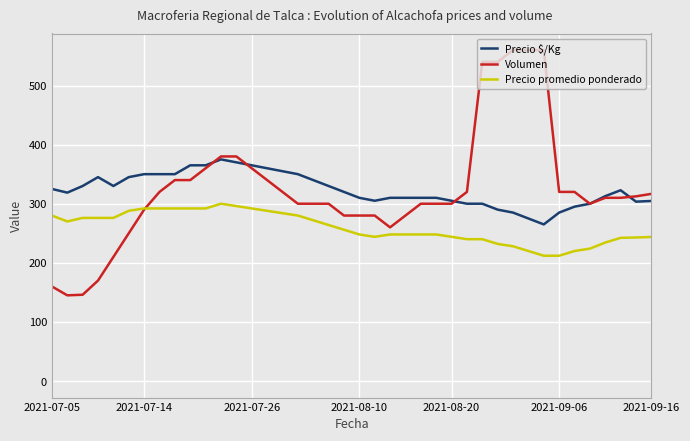

What is the spread (max minus min) of values at 9?

73.0